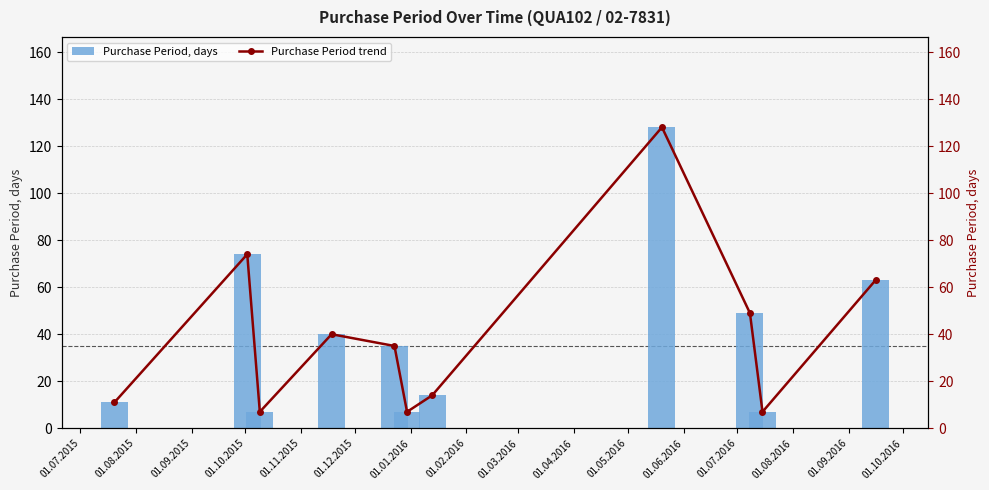

What are all the series names shown in the legend?

Purchase Period, days, Purchase Period trend